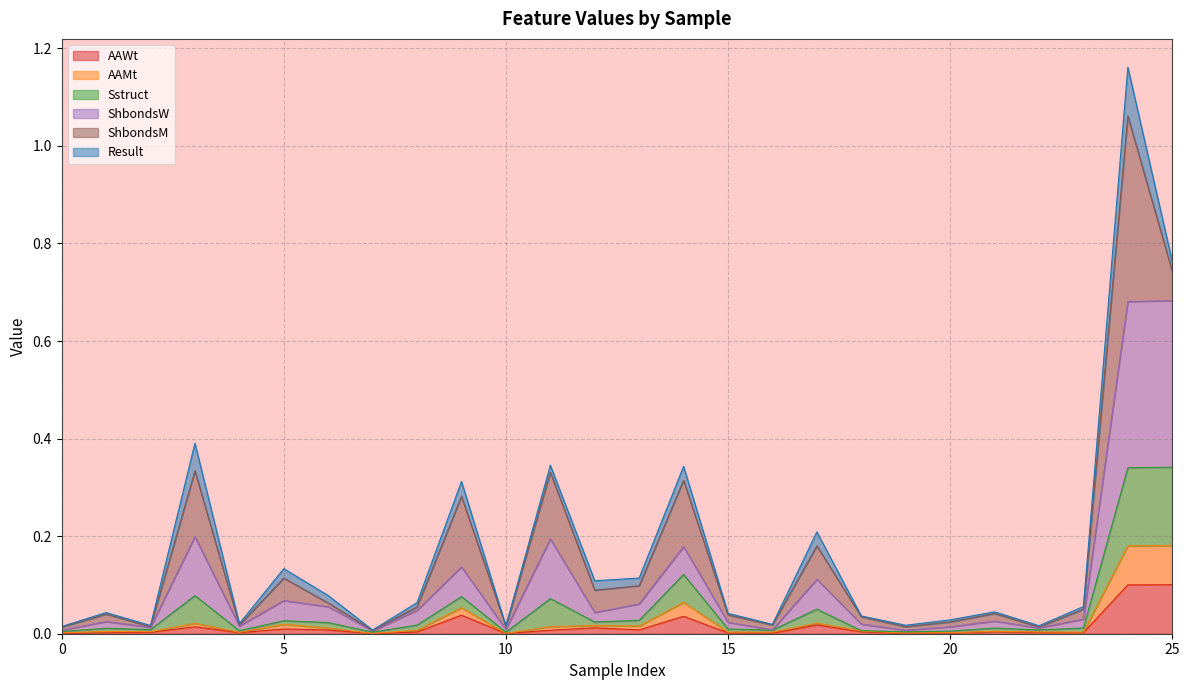

The AAWt series shows 0.0 at 0. True or false?

True